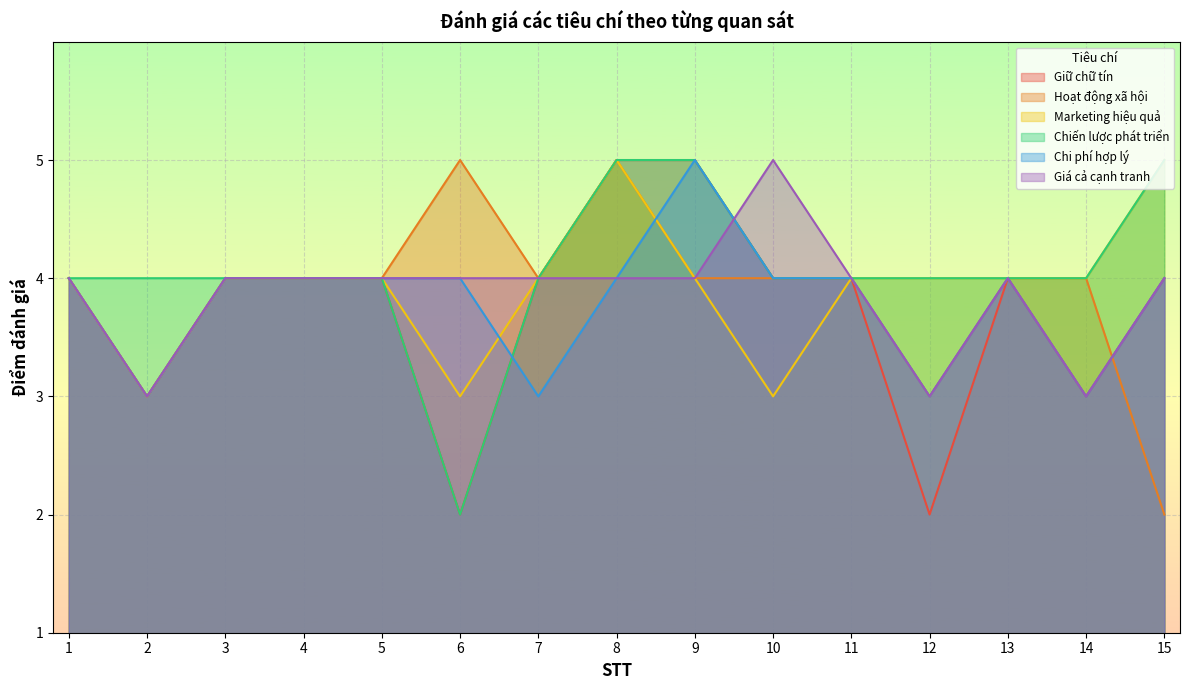

Where is the first local maximum for Chi phí hợp lý?

9